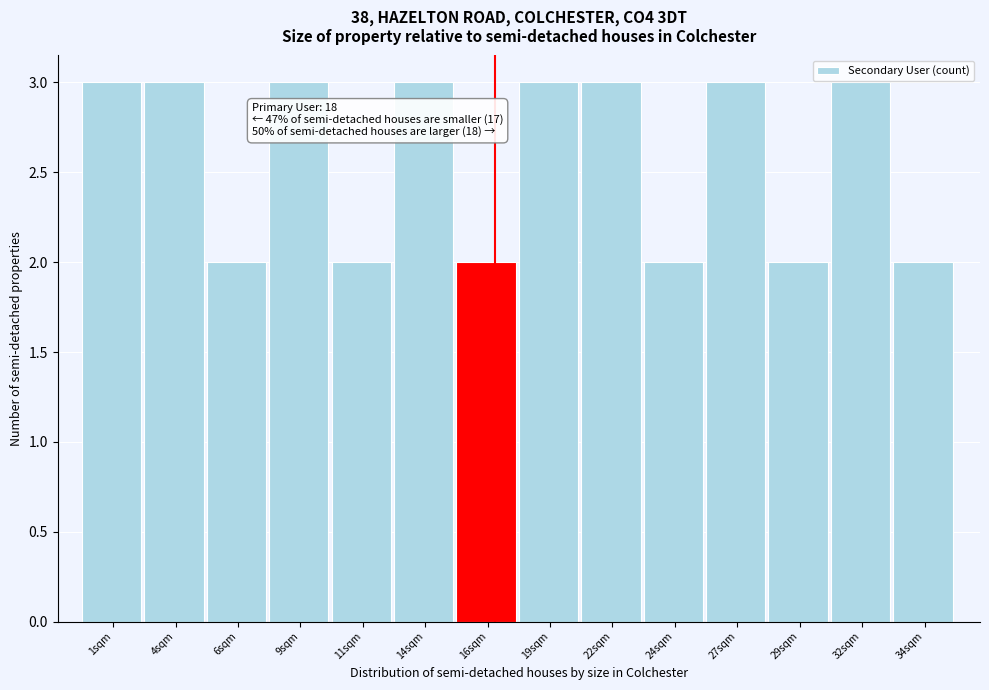

Reading left to right, transcribe all the data shown in this chart.

1sqm=3	4sqm=3	6sqm=2	9sqm=3	11sqm=2	14sqm=3	16sqm=2	19sqm=3	22sqm=3	24sqm=2	27sqm=3	29sqm=2	32sqm=3	34sqm=2